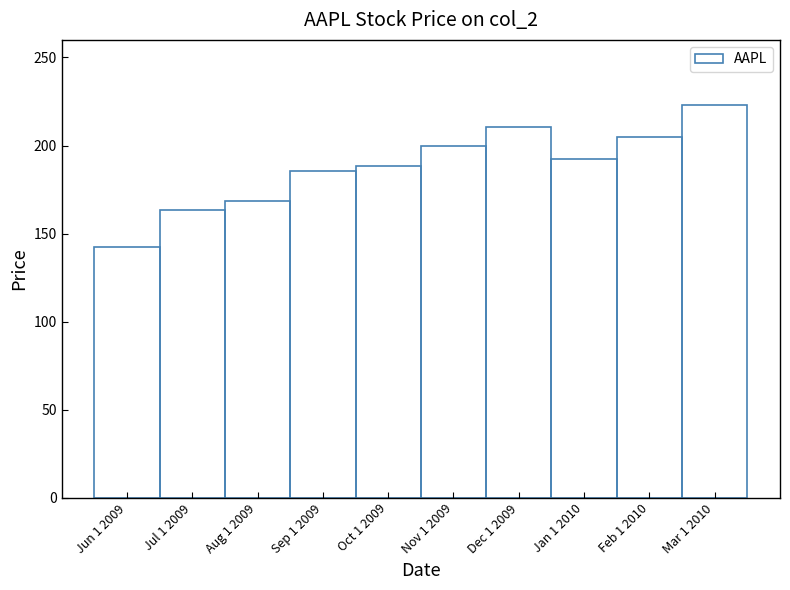

The value at Aug 1 2009 is 168.2. True or false?

True